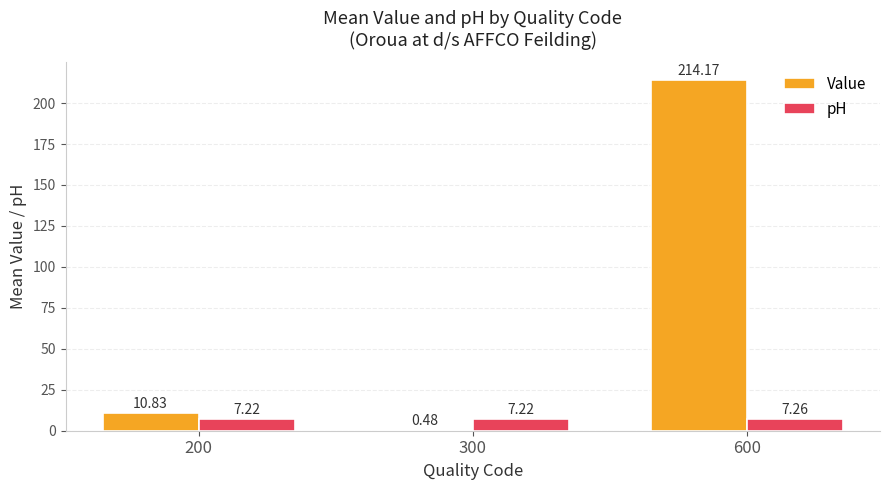

Read the pH value at 200.

7.2